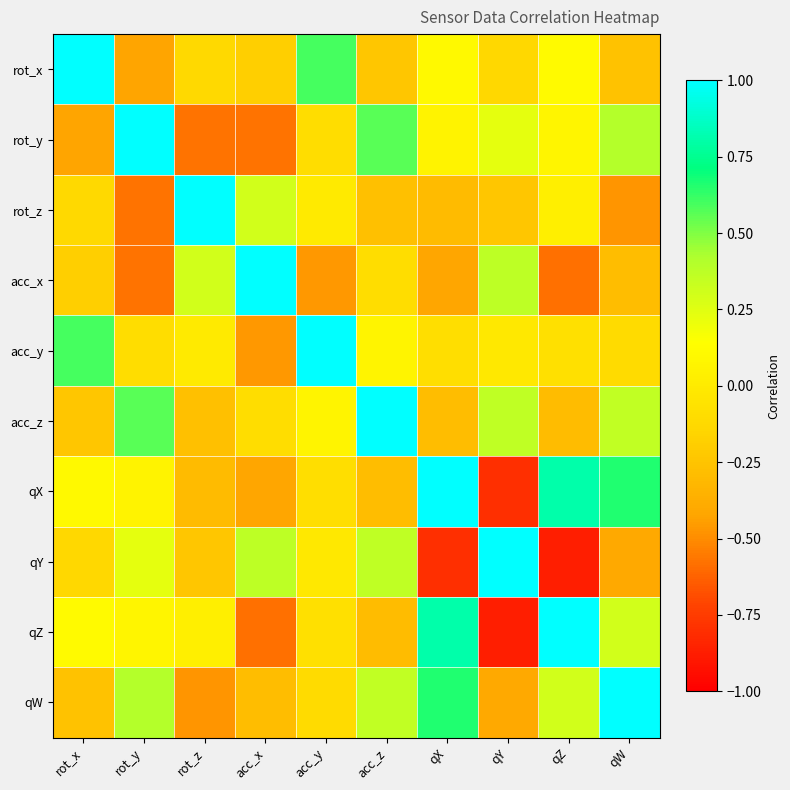

Count the number of categories in the chart.

10